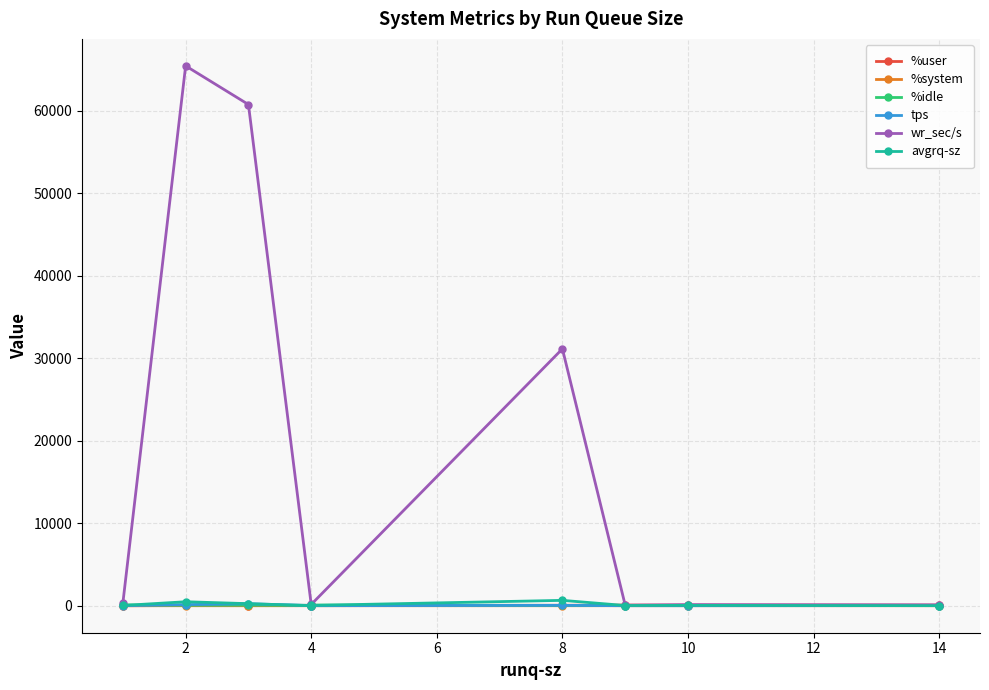

Where do %user and tps first cross each other?

4 and 6